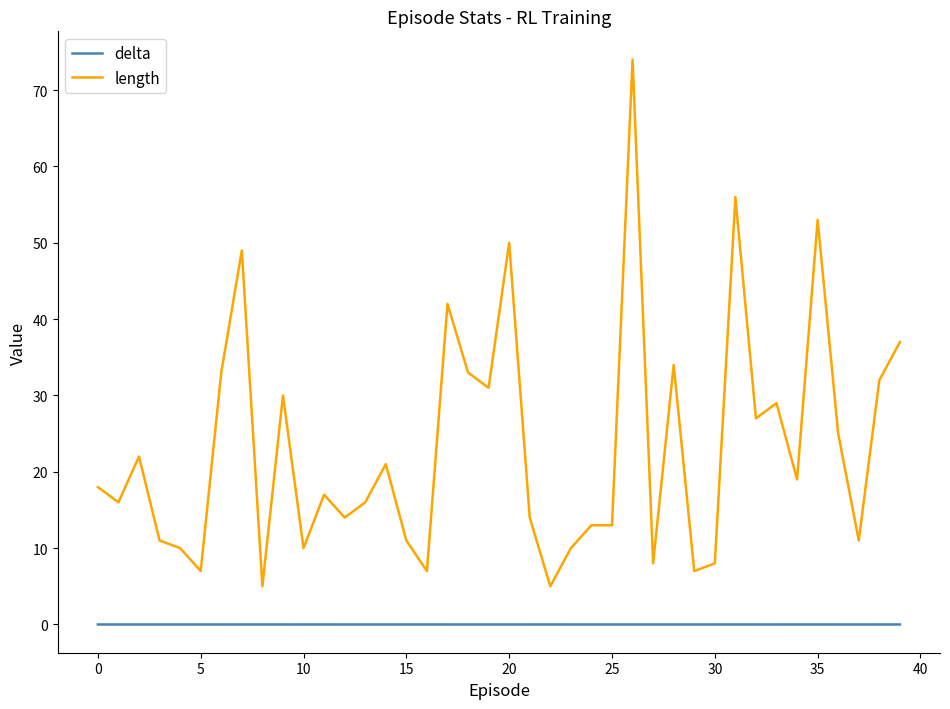

List the series in order of their peak value, lowest first.

delta, length